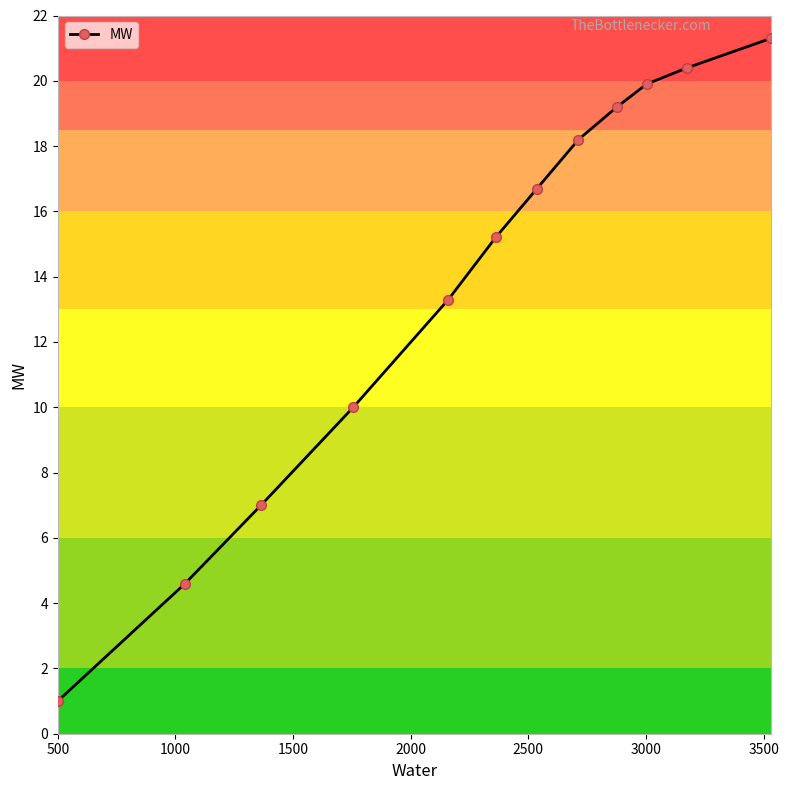

Reading left to right, list all the values displayed in this chart.

1.0	4.6	7.0	10.0	13.3	15.2	16.7	18.2	19.2	19.9	20.4	21.3